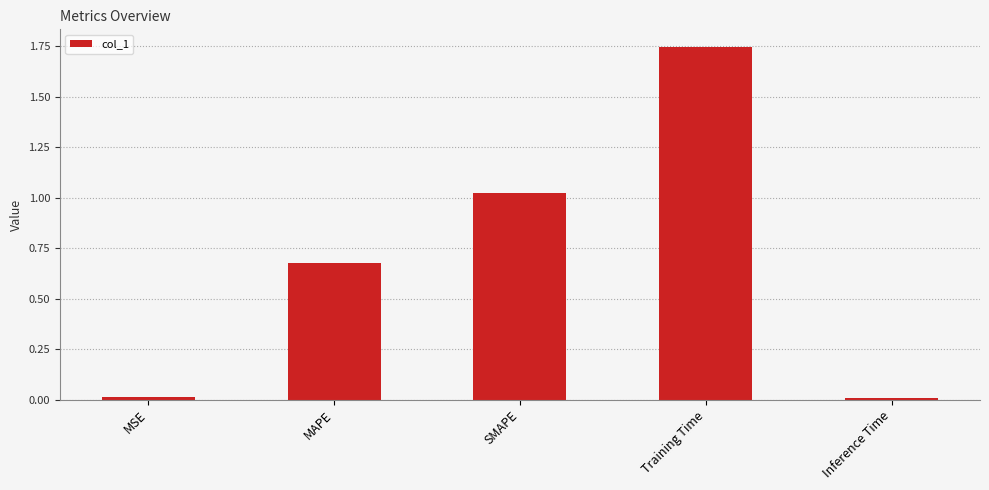

What is the difference between the values at SMAPE and MAPE?

0.3